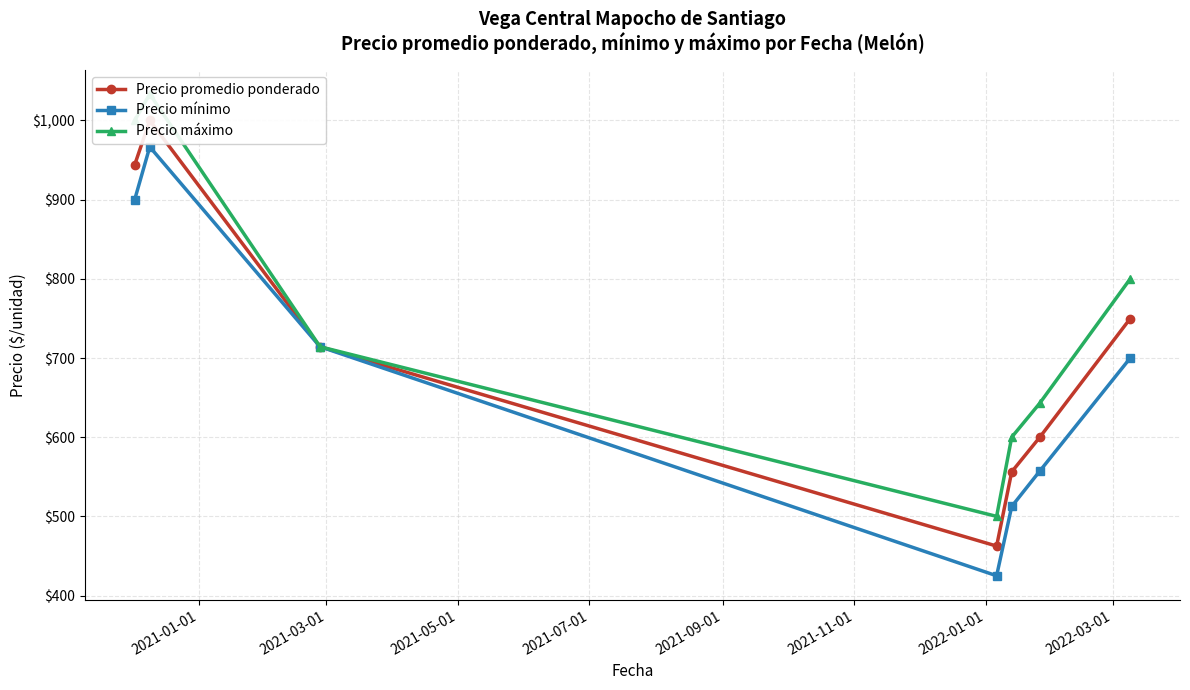

True or false: Precio mínimo has more than 1 interior local peaks.

False